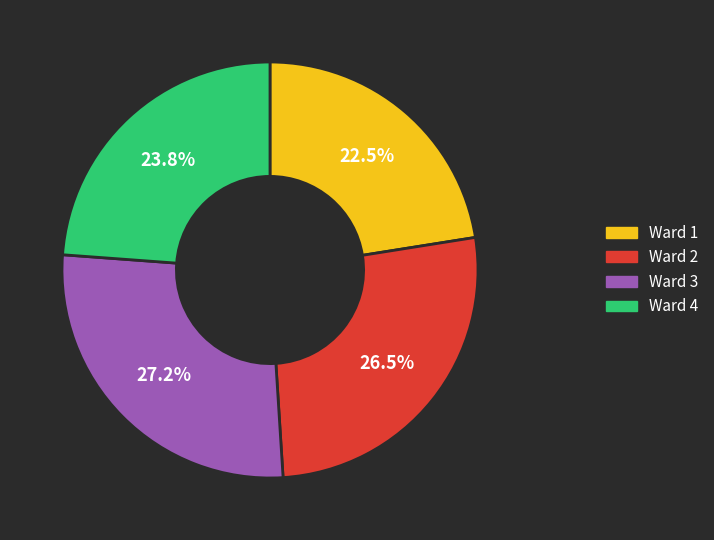

To the nearest percent, what is the average slice percentage?

25%